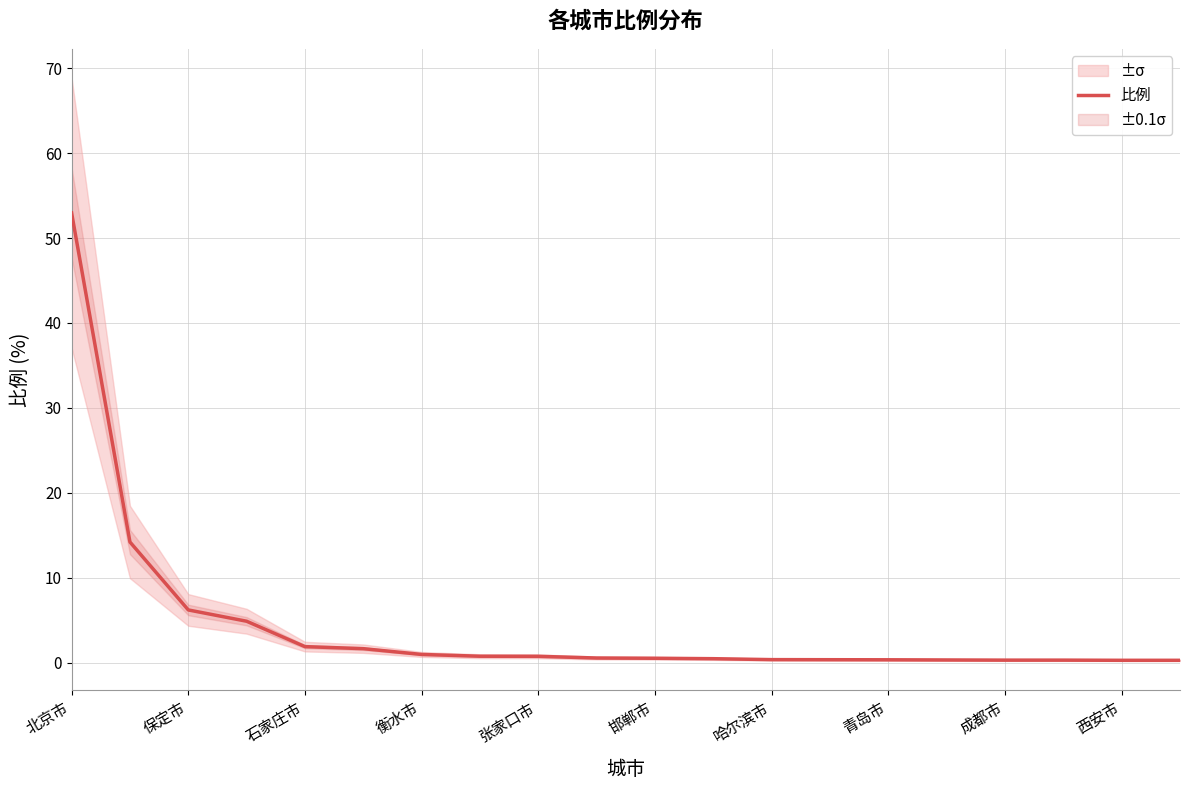

Is it true that 比例 equals 53.0 at 北京市?

True